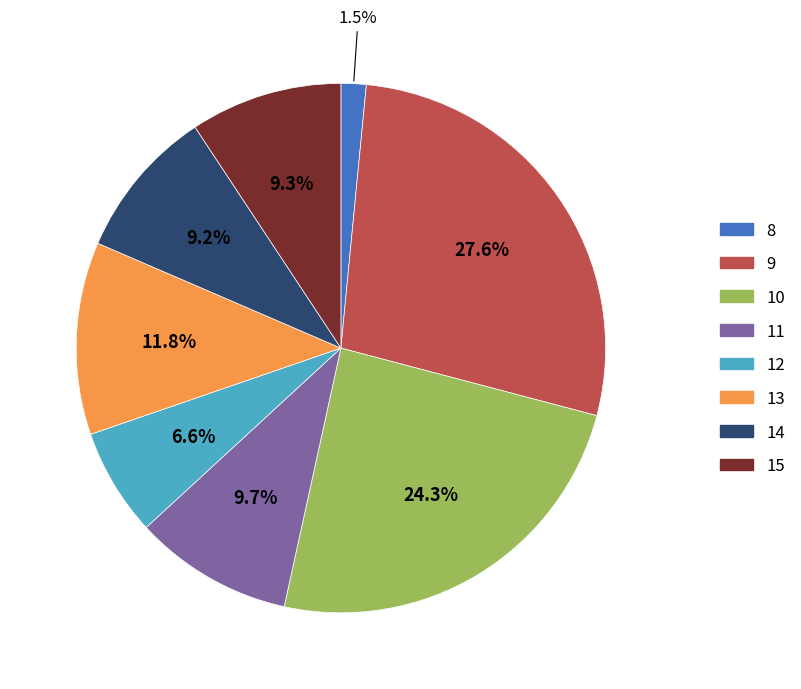

Is there any slice that represents more than half of the pie?

No